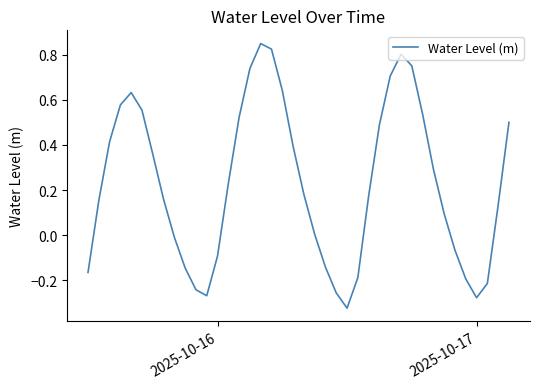

What is the difference between the maximum and minimum values?

1.2